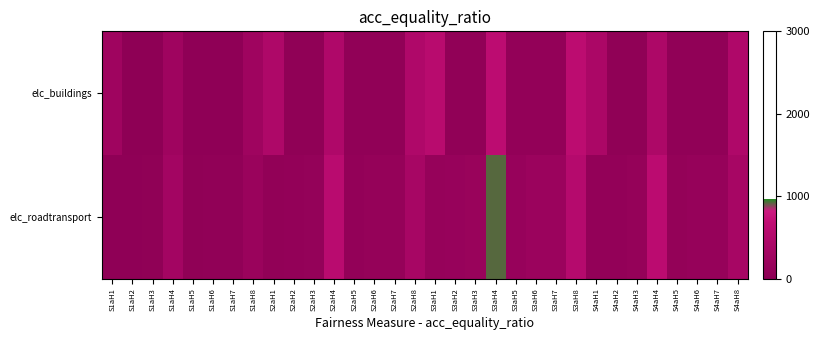

Which label corresponds to the largest value in the chart?

S3aH4